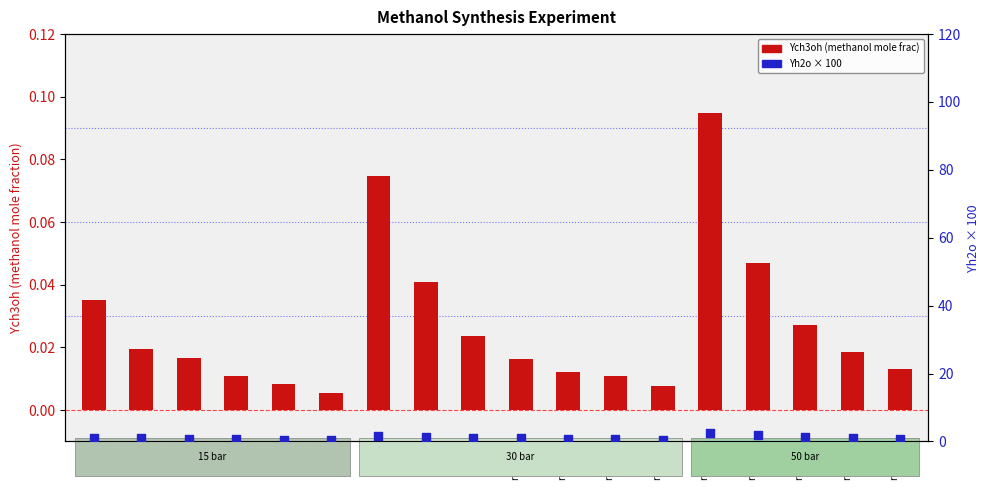

Is the value of Yh2o × 100 at run 10 greater than the value of Ych3oh (methanol mole frac) at run 10?

Yes